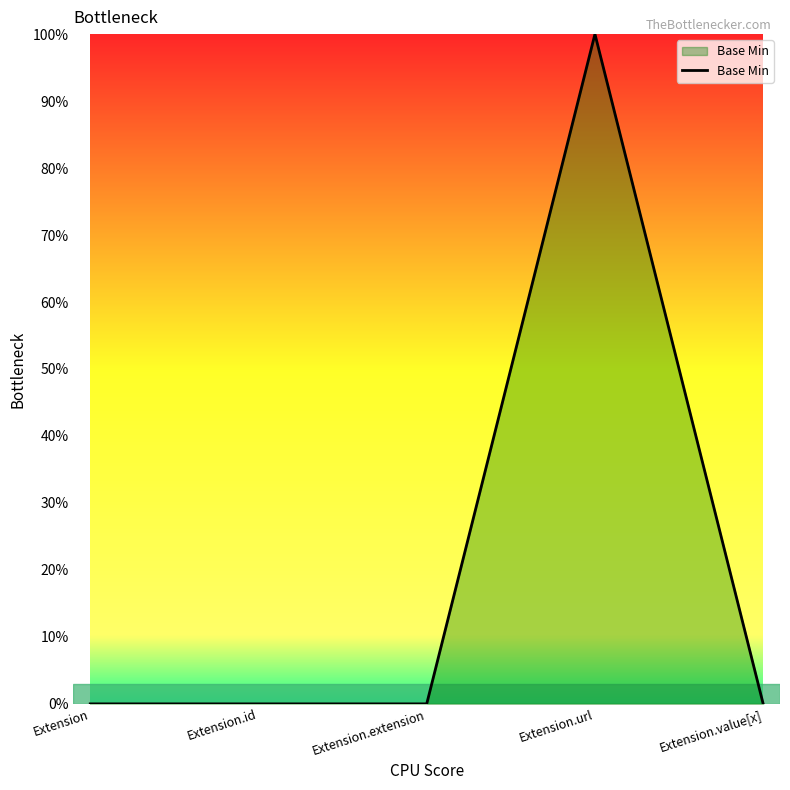

Does the chart have visible grid lines?

No